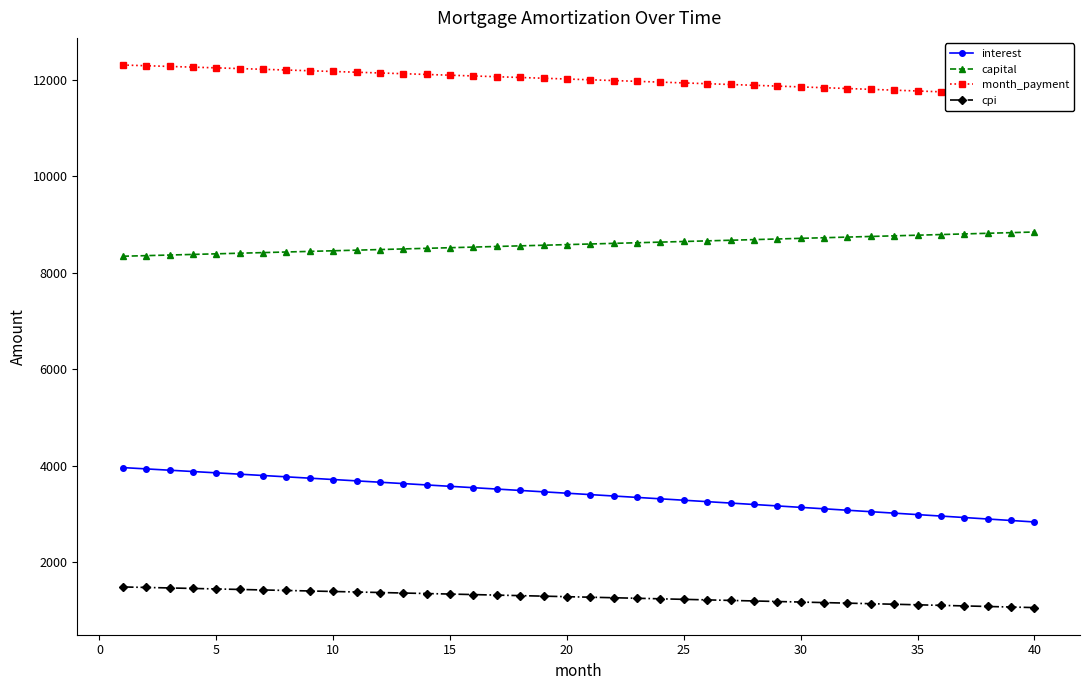

True or false: capital and month_payment cross at least once.

False